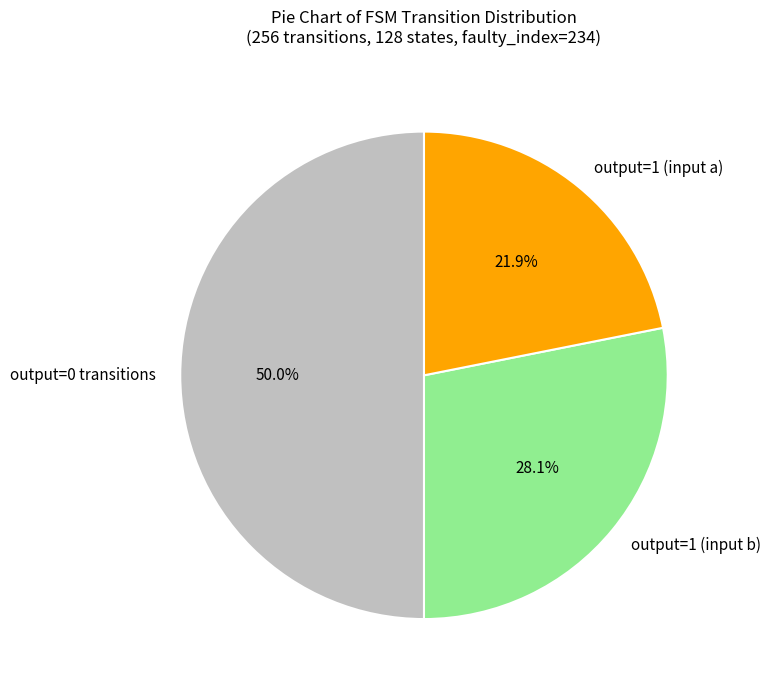

Does output=1 (input b) account for over 50% of the chart?

No